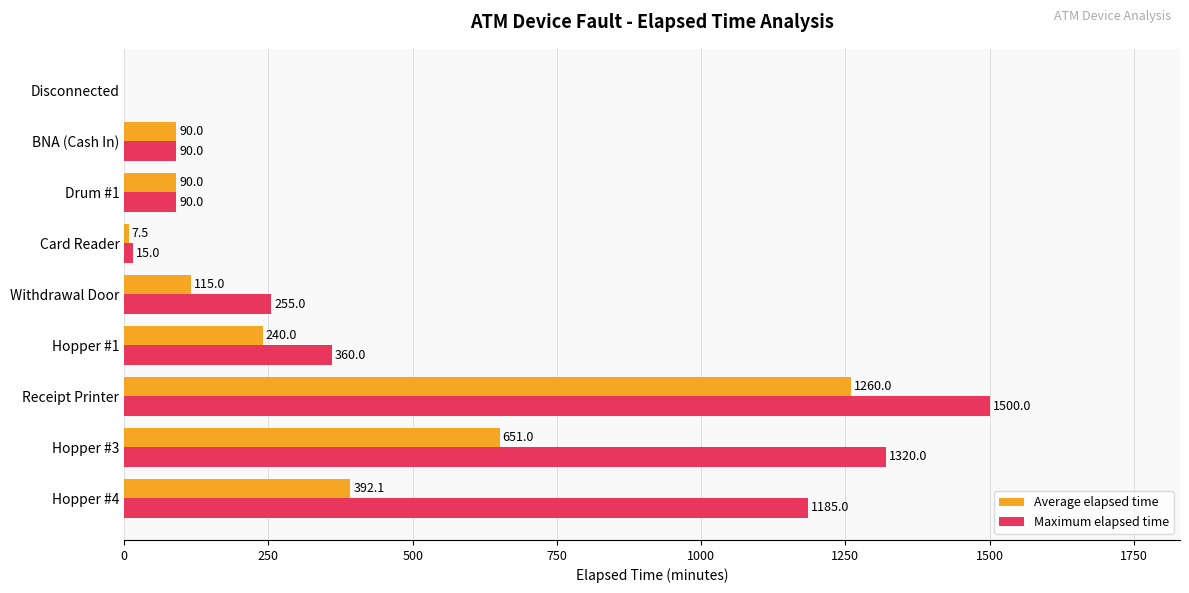

What is the total value across all series at Card Reader?

22.5